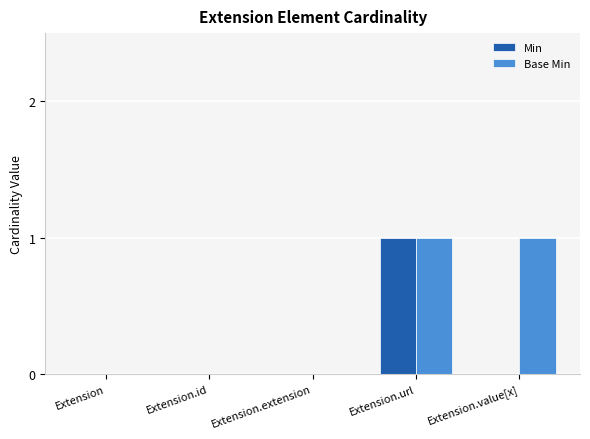

At which category is the sum across all series the highest?

Extension.url